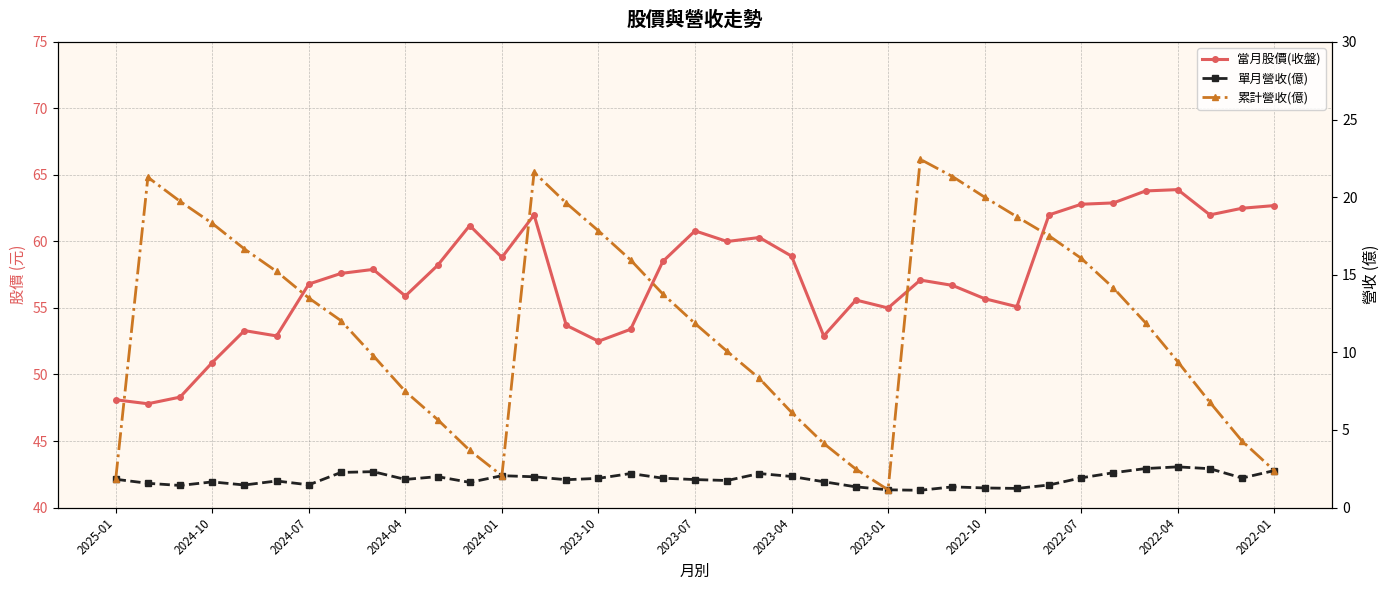

Reading right to left, what are all the values shown in this chart?

當月股價(收盤): 62.7	62.5	62.0	63.9	63.8	62.9	62.8	62.0	55.1	55.7	56.7	57.1	55.0	55.6	52.9	58.9	60.3	60.0	60.8	58.5	53.4	52.5	53.7	62.0	58.8	61.2	58.2	55.9	57.9	57.6	56.8	52.9	53.3	50.9	48.3	47.8	48.1
單月營收(億): 2.4	1.9	2.5	2.6	2.5	2.2	1.9	1.4	1.2	1.3	1.3	1.1	1.1	1.3	1.7	2.0	2.2	1.7	1.8	1.9	2.2	1.9	1.8	2.0	2.0	1.6	2.0	1.8	2.3	2.3	1.5	1.7	1.4	1.6	1.4	1.6	1.8
累計營收(億): 2.4	4.3	6.8	9.4	11.9	14.2	16.1	17.5	18.7	20.0	21.3	22.4	1.1	2.5	4.1	6.1	8.3	10.1	11.9	13.8	15.9	17.8	19.6	21.6	2.0	3.7	5.7	7.5	9.8	12.0	13.5	15.2	16.7	18.3	19.7	21.3	1.8